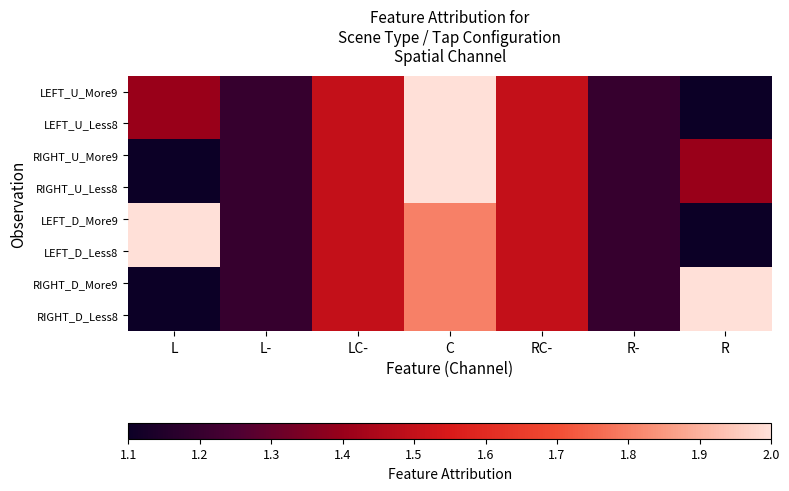

At which category does the chart reach its minimum across all series?

R